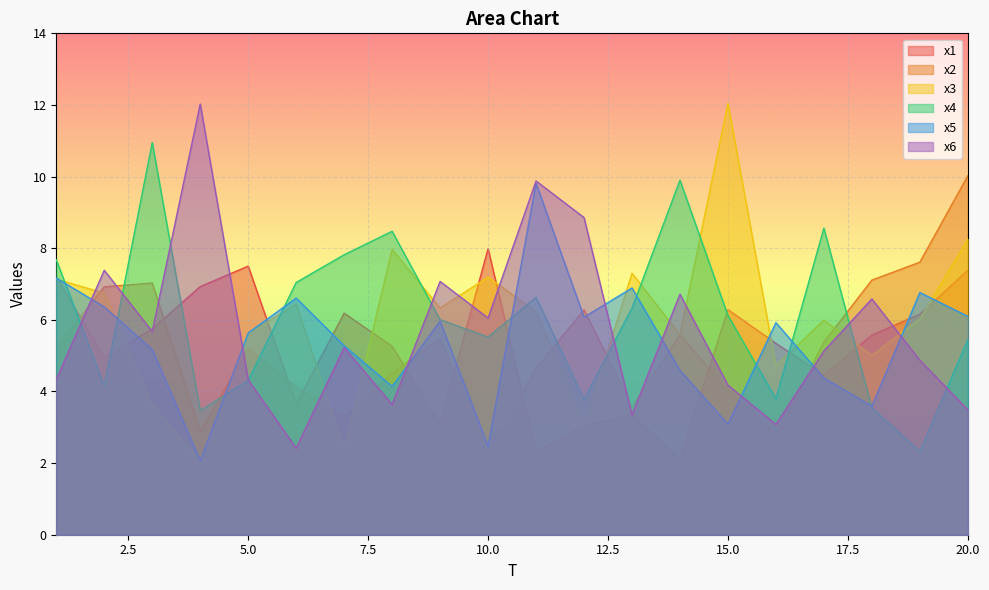

Does the chart display data point markers on the line(s)?

No